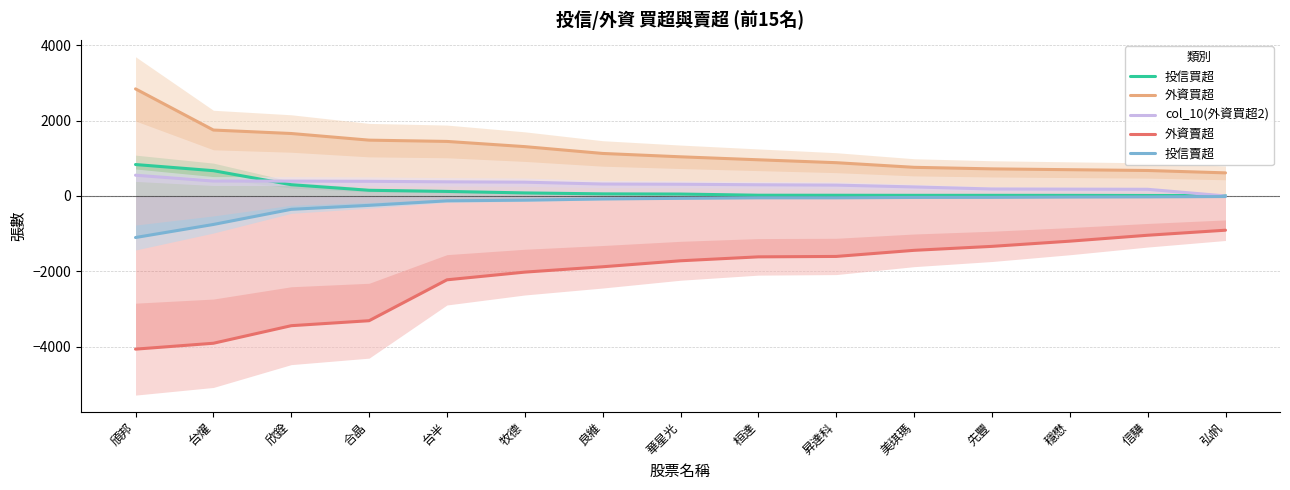

The col_10(外資買超2) series shows 533 at 牧德. True or false?

False